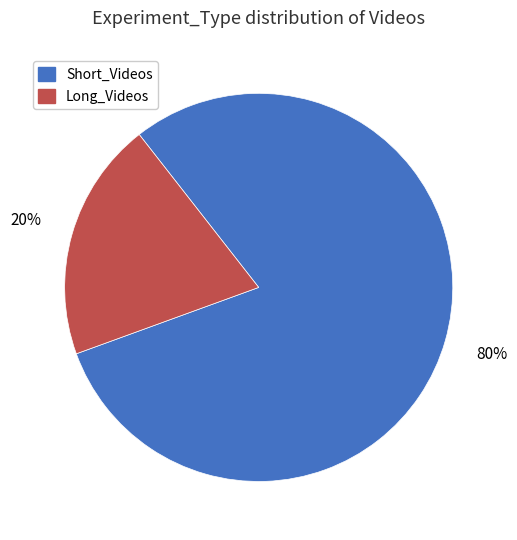

Count the number of slices in the pie.

2